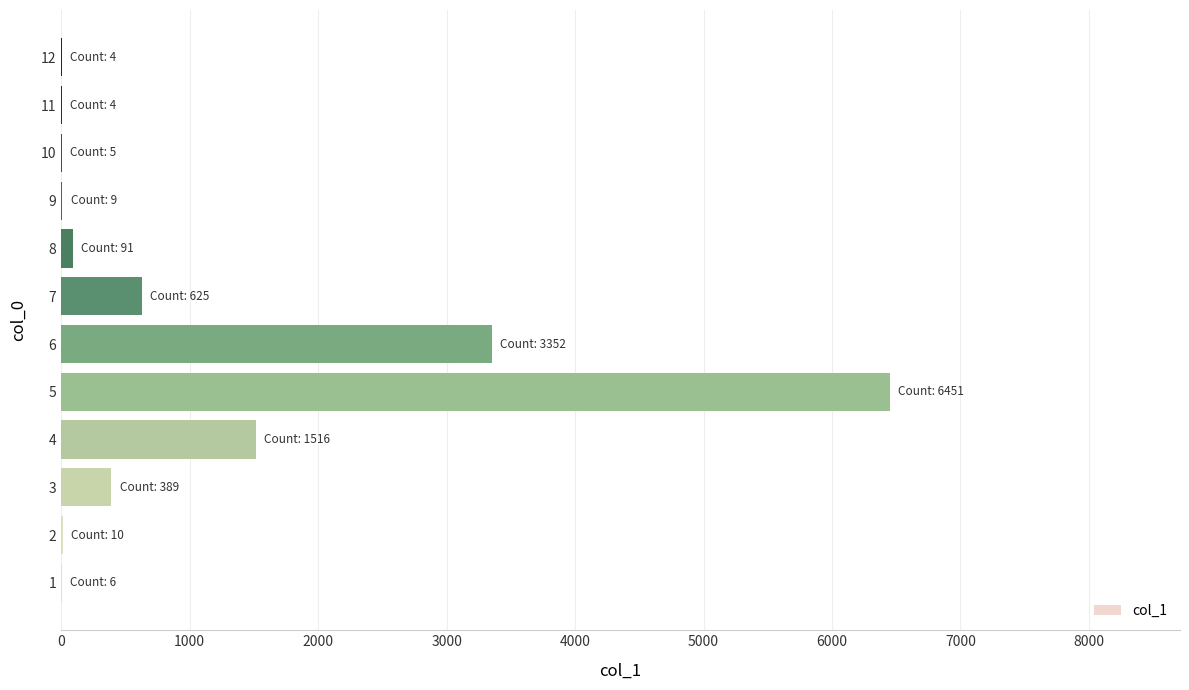

What is the maximum value shown in the chart?

6451